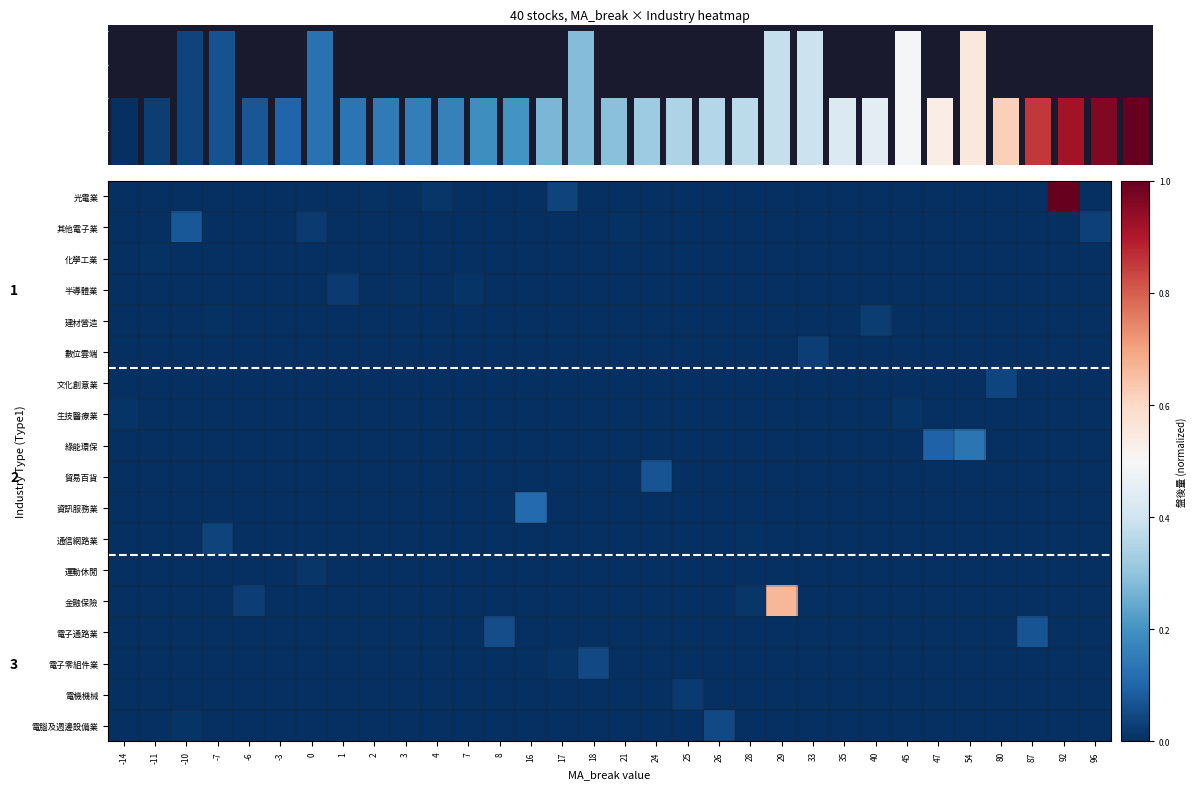

At how many categories does at least one series exceed 0?

32